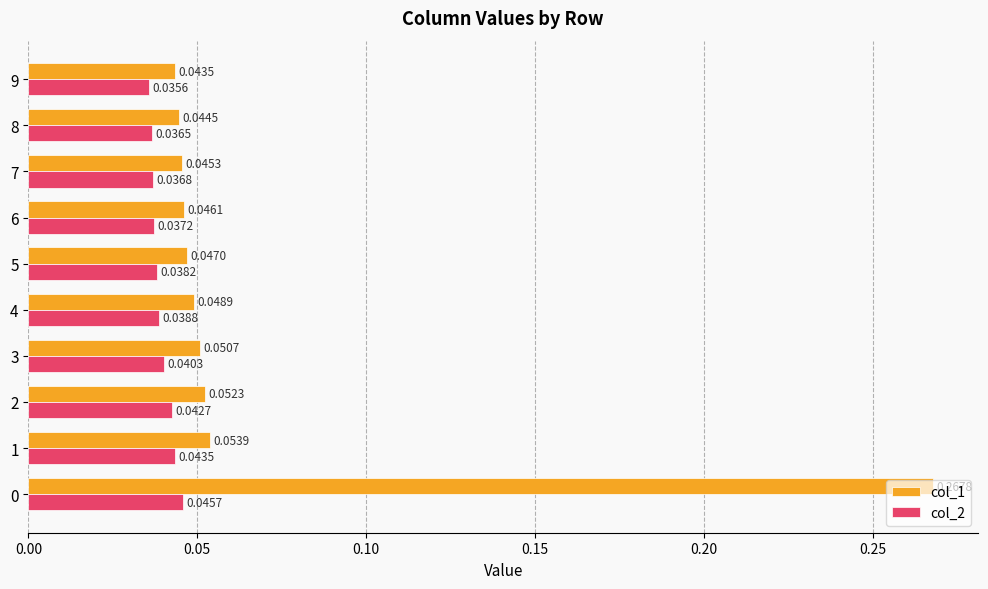

Rank the series by their average value, from highest to lowest.

col_1, col_2